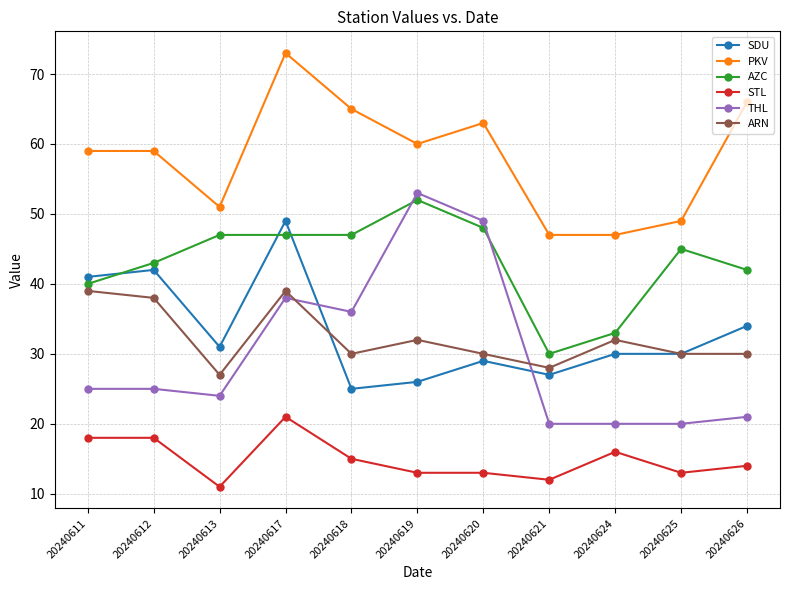

True or false: SDU has more than 1 interior local peaks.

True